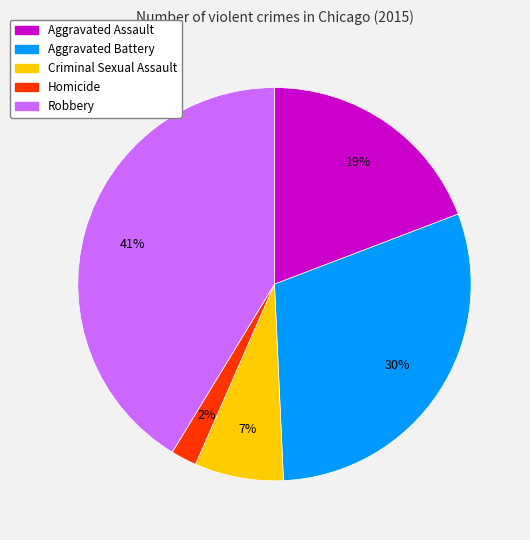

Which category has the biggest portion of the pie?

Robbery